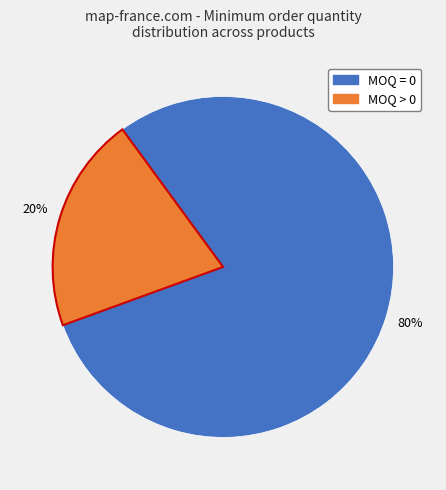

To the nearest percent, what is the average slice percentage?

50%